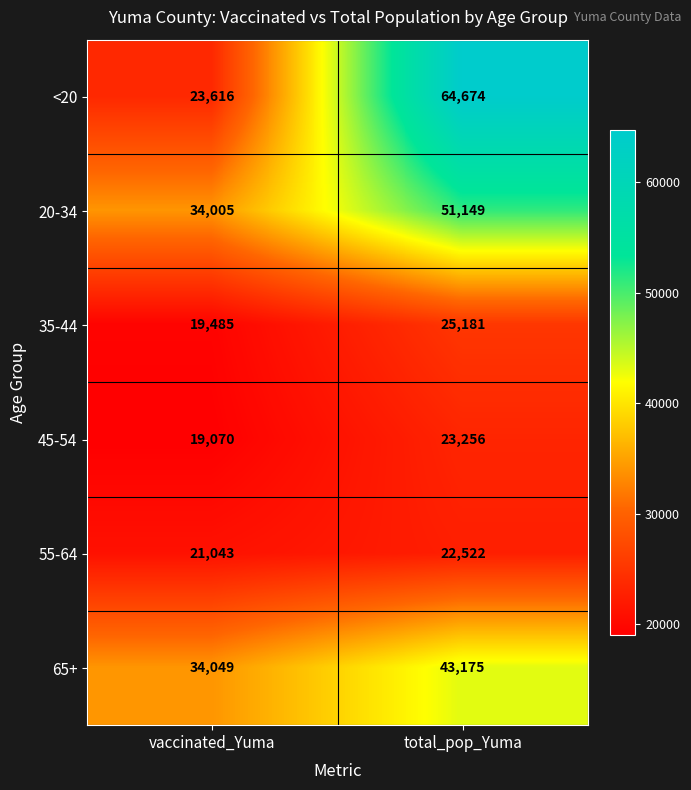

Between vaccinated_Yuma and total_pop_Yuma, which series saw the biggest shift?

<20